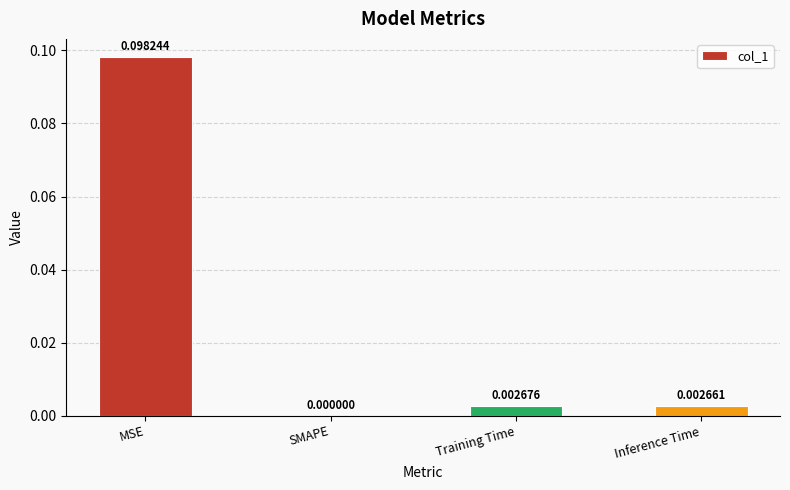

Which category has the highest value across all series?

MSE